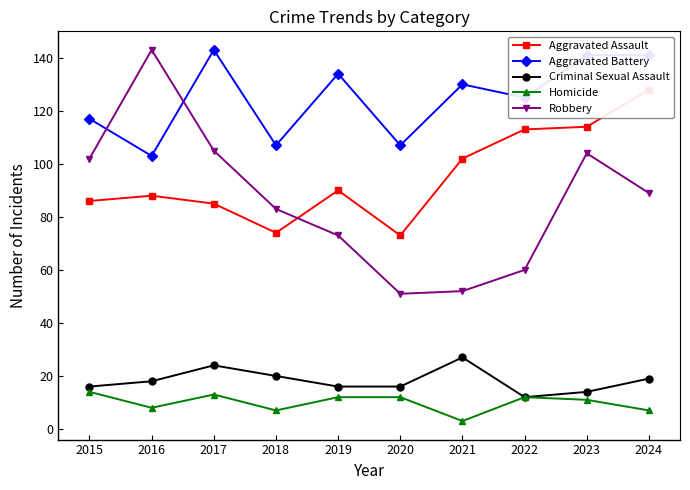

How many distinct data groups are displayed?

5